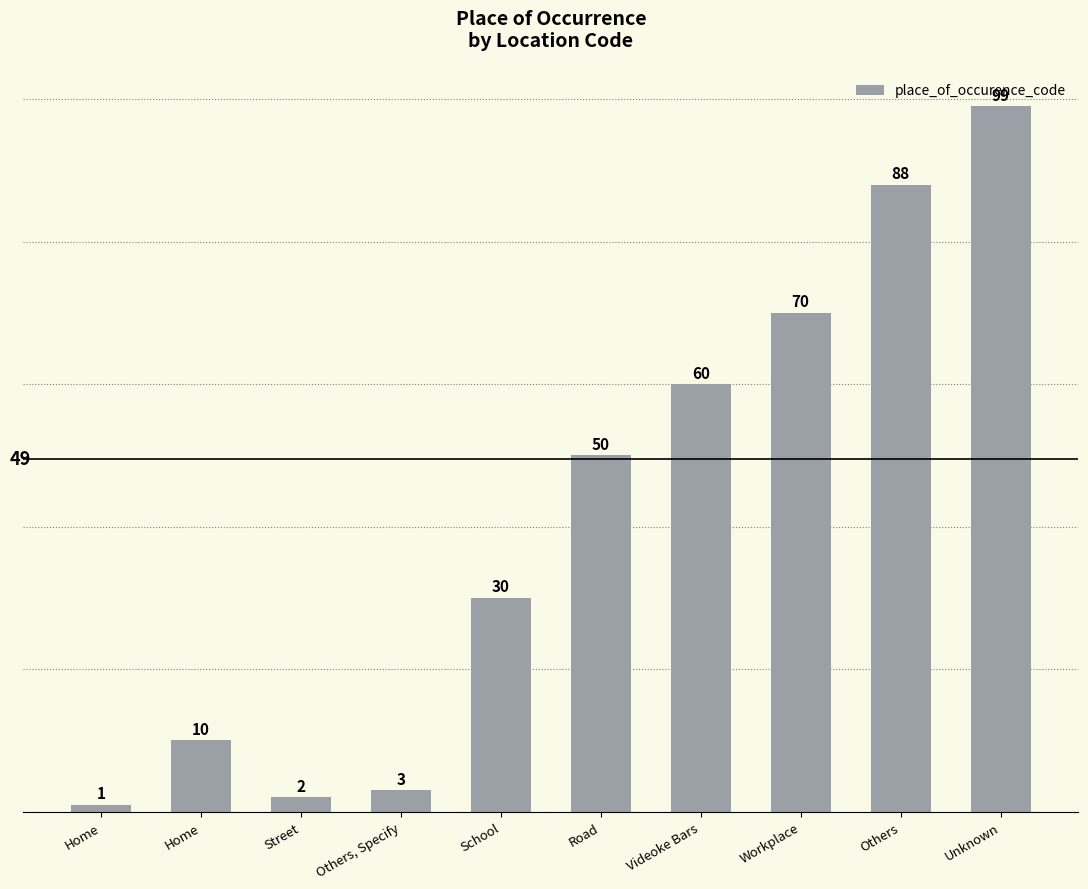

What is the change in value from Home to Others, Specify?

+2